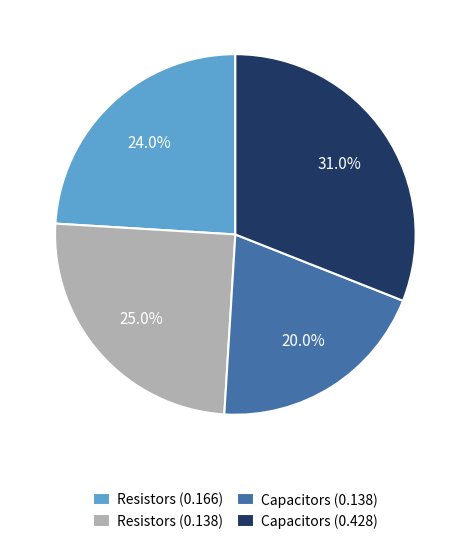

Count the number of slices in the pie.

4